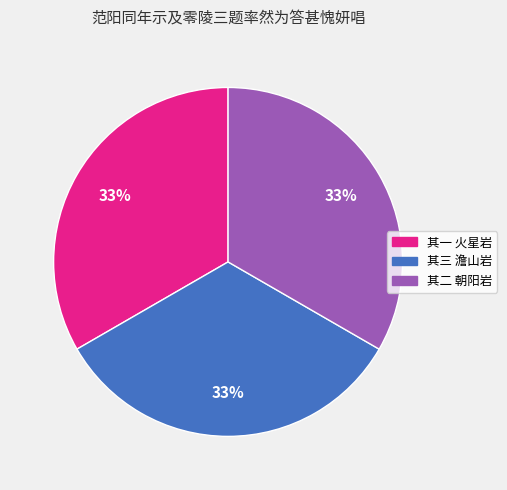

Approximately how many times larger is the value at 其二 朝阳岩 compared to 其三 澹山岩?

1.0